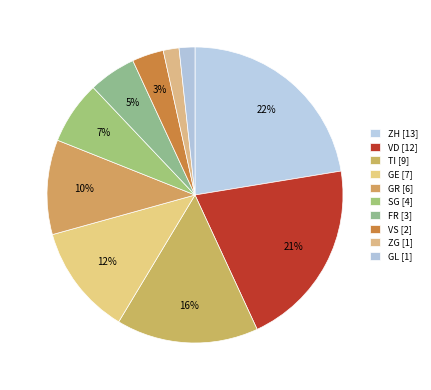

What is the change in value from VD to VS?

-10